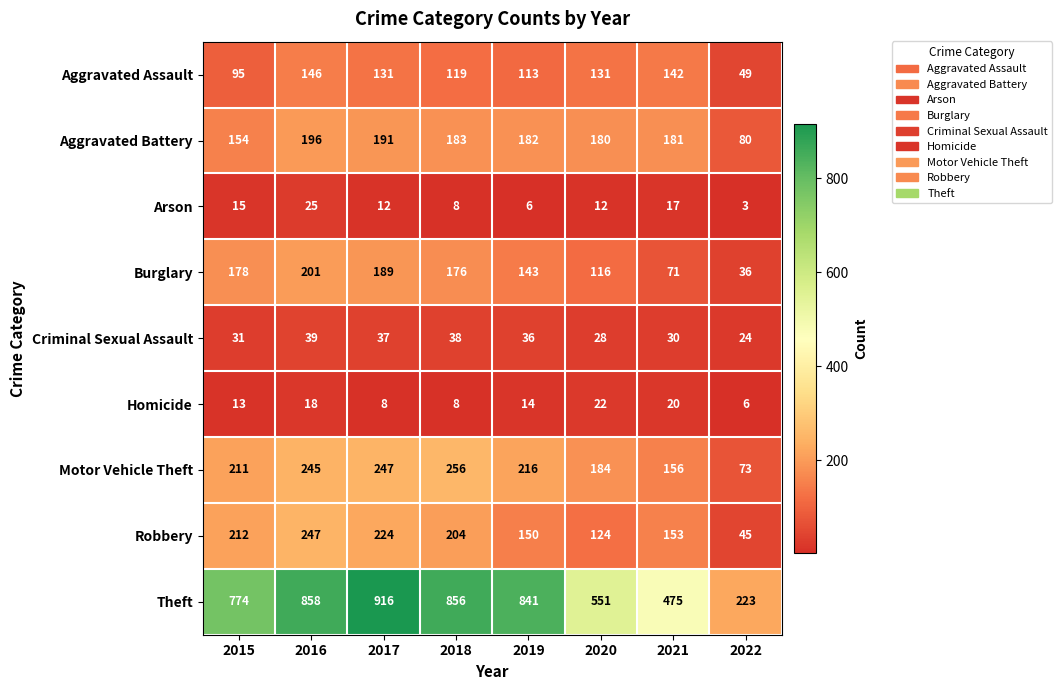

At which category does the chart reach its minimum across all series?

2022